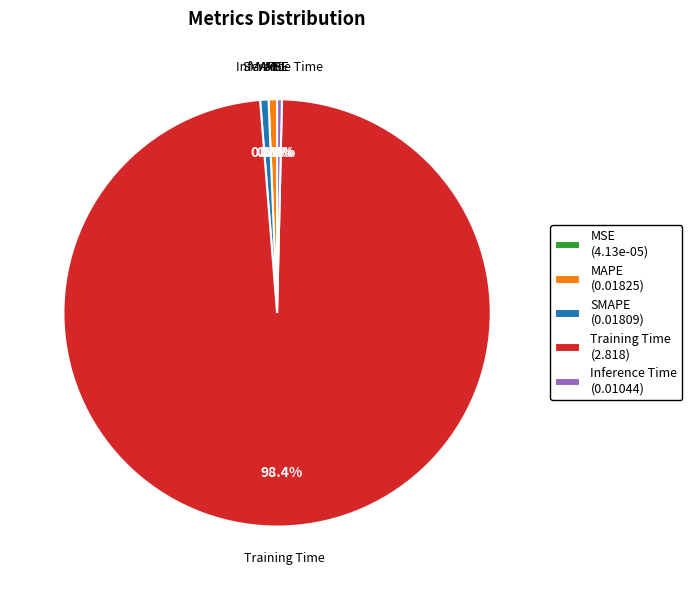

What percentage do SMAPE (0.01809) and Inference Time (0.01044) together represent?

1.0%